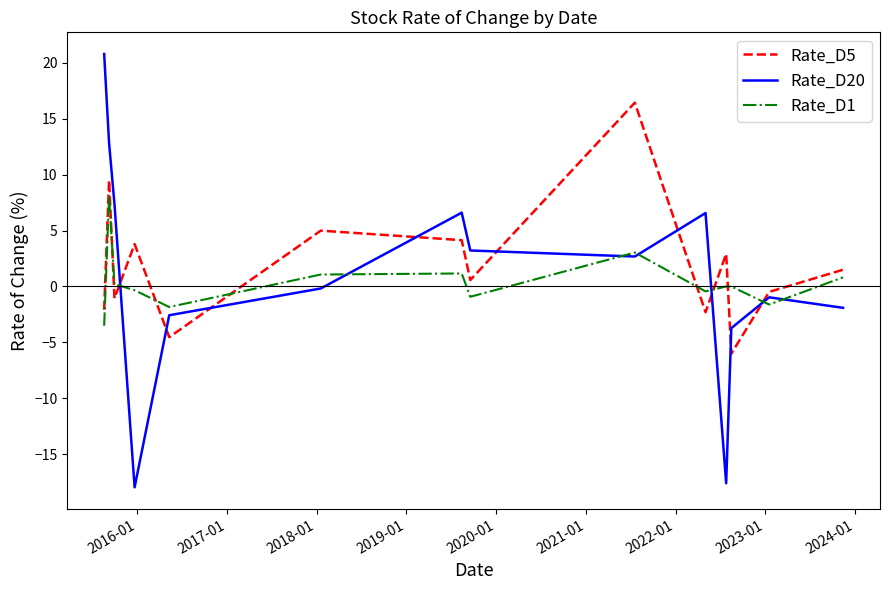

At how many categories does at least one series exceed 15?

2